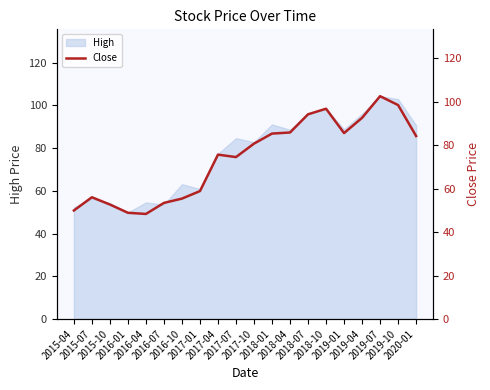

Reading right to left, transcribe all the data shown in this chart.

84.2	98.5	102.5	92.6	85.6	96.8	94.2	85.8	85.3	80.7	74.5	75.6	58.9	55.4	53.4	48.4	48.9	52.7	56.0	49.9